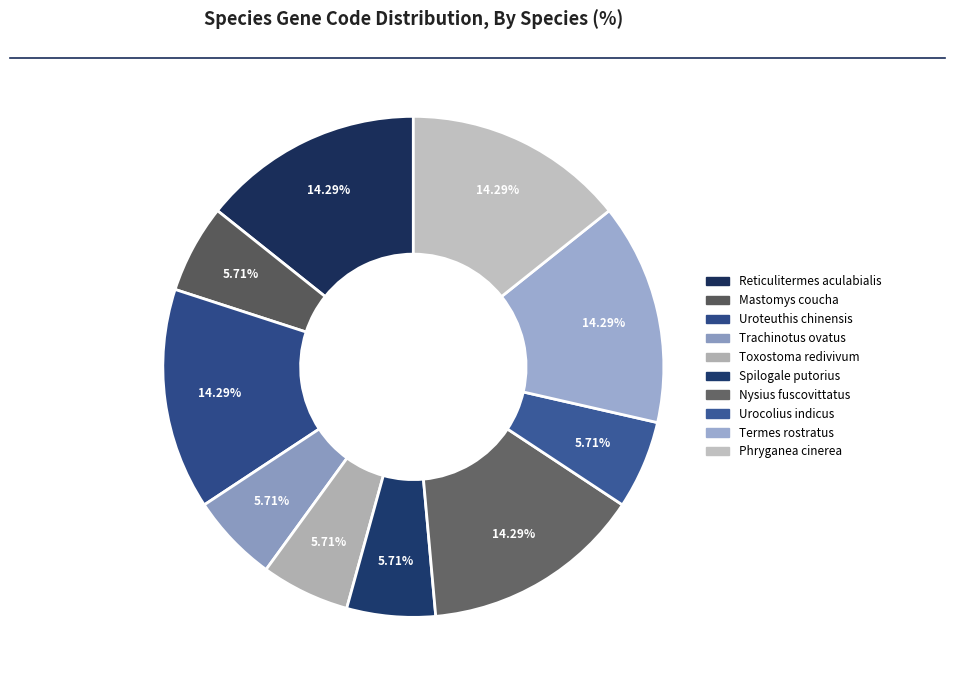

To the nearest percent, what percentage of the pie is Mastomys coucha?

6%